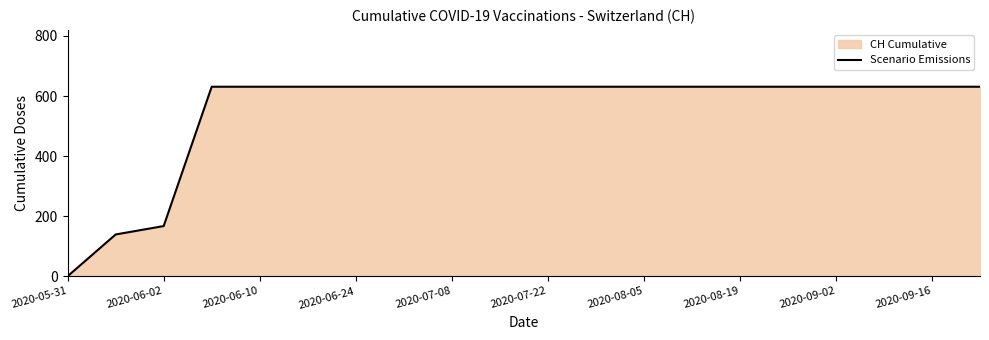

At which label is the value closest to 315?

2020-06-02